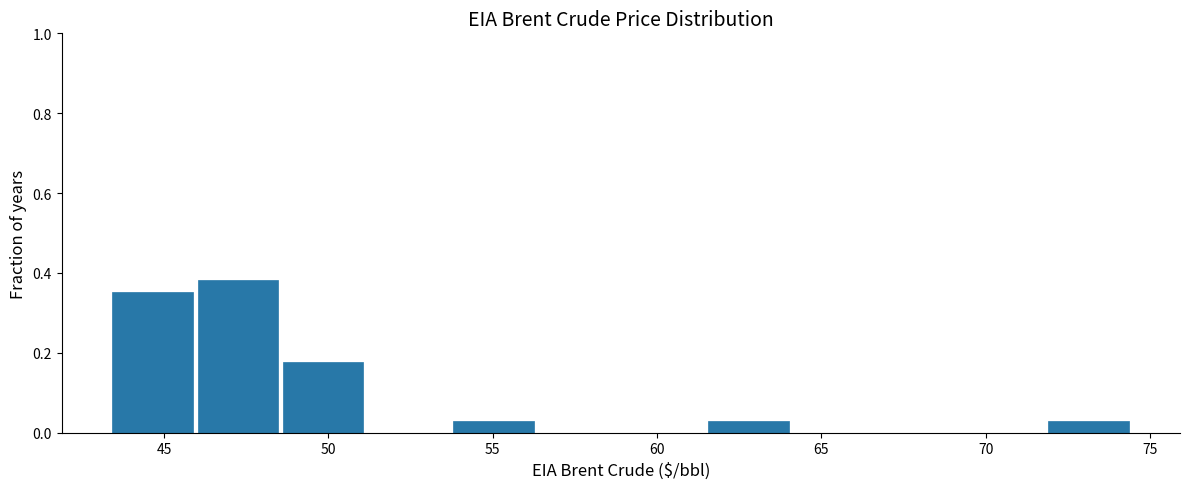

How tall is the bar that spans 61.5 to 64.0 on the x-axis? Neither the bar edges nor the heights are printed on the chart, so give them approximately, as read against the axes.

0.02